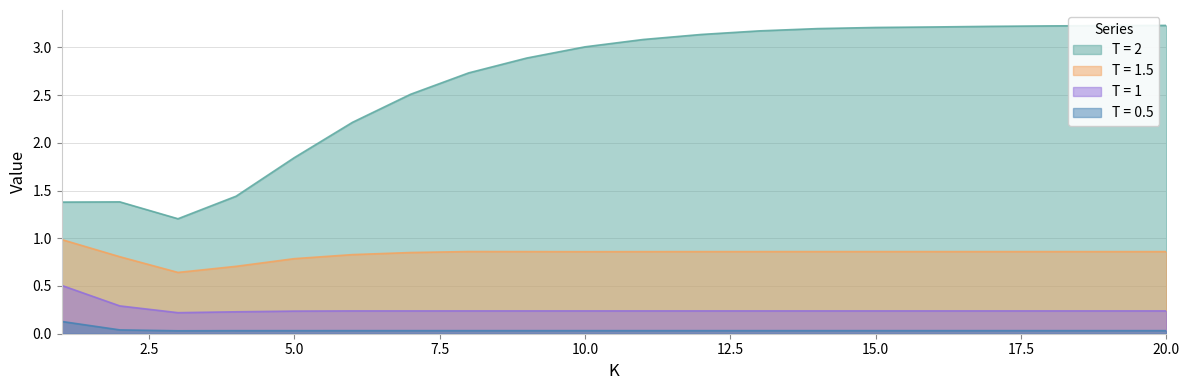

Rank the series at 2 from lowest to highest value.

T = 0.5, T = 1, T = 1.5, T = 2